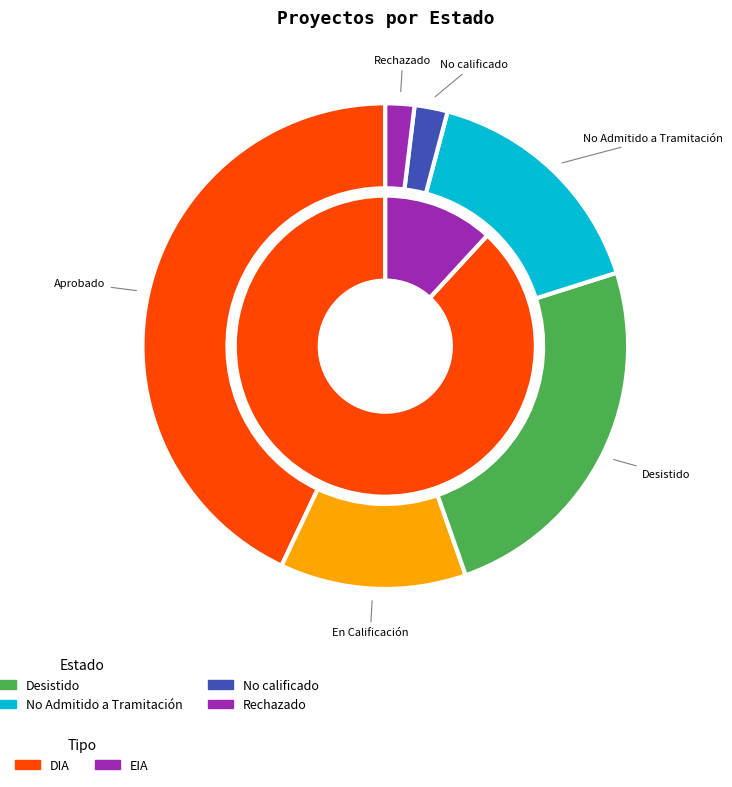

Which slice is the smallest?

Rechazado